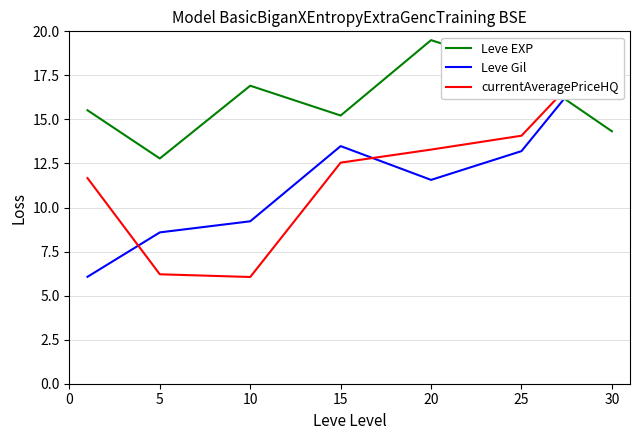

What is the maximum value for Leve EXP?

19.5